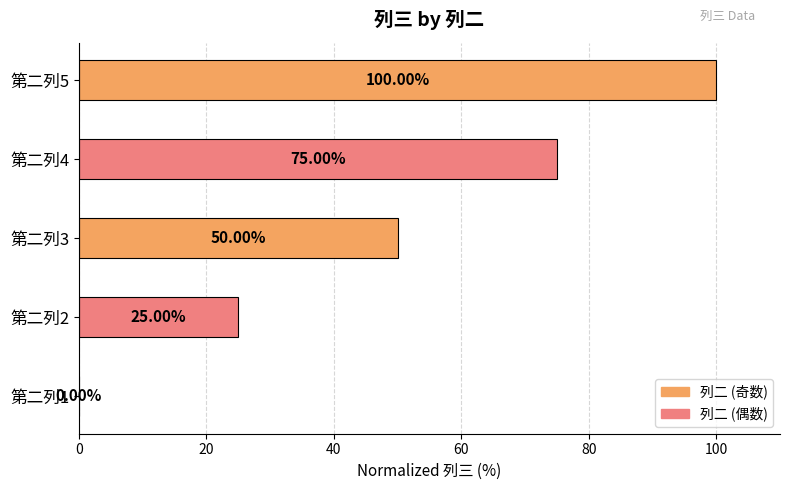

What is the maximum value shown in the chart?

100